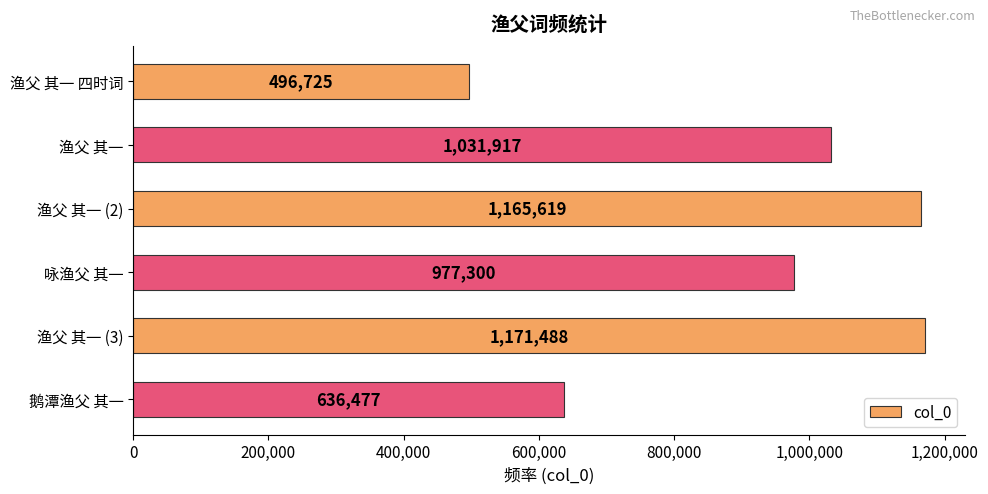

What is the label of the 3rd bar from the top?

渔父 其一 (2)